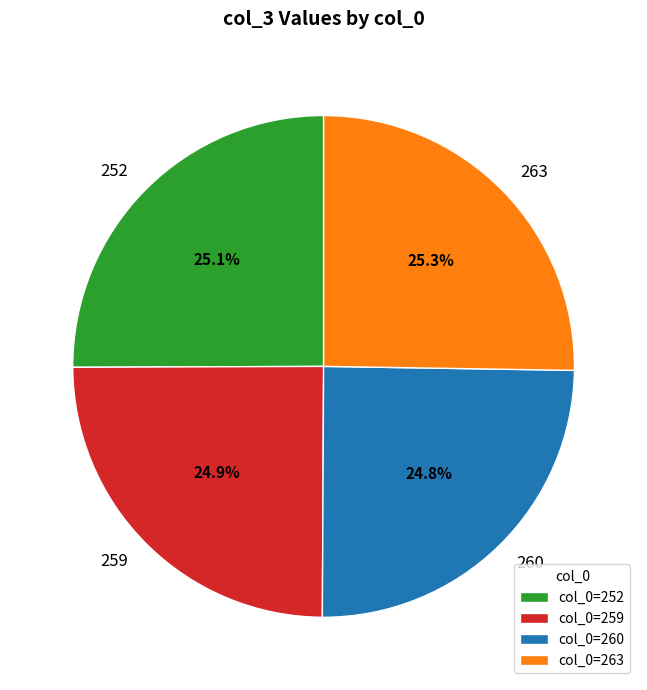

Count the number of slices in the pie.

4